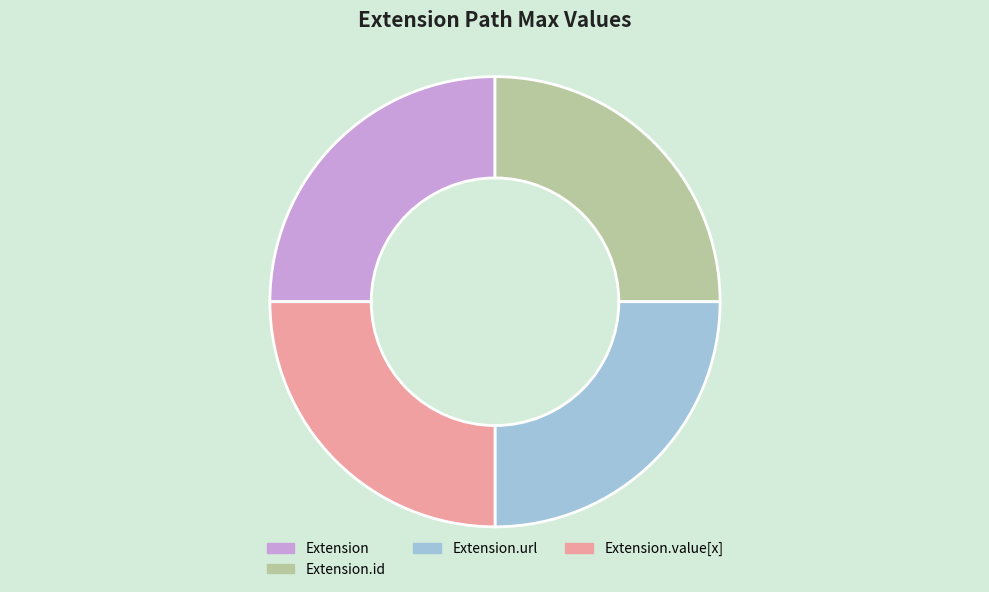

Does Extension.url represent more than half of the total?

No